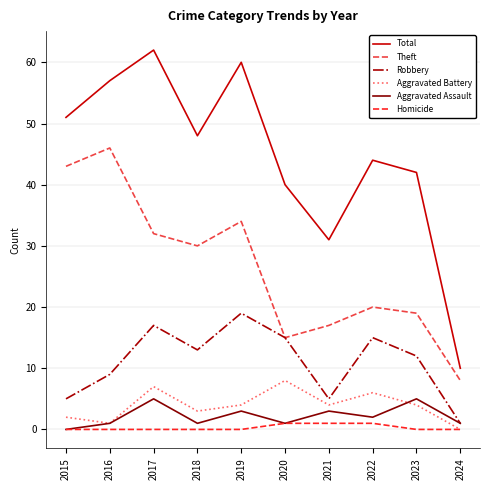

What is the sum of all Homicide values?

3